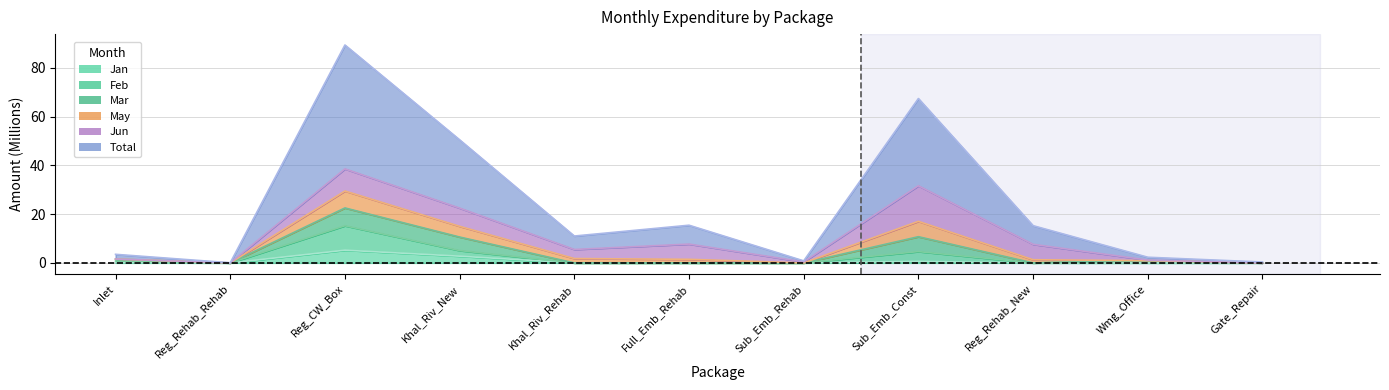

At how many categories does at least one series exceed 19?

3